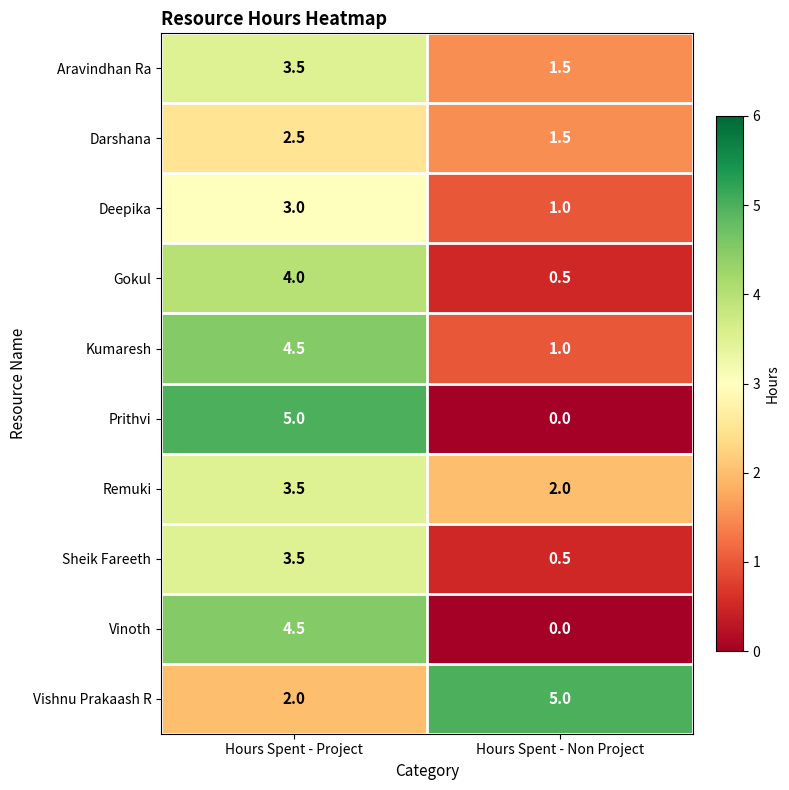

Reading right to left, what are all the values shown in this chart?

Aravindhan Ra: Hours Spent - Non Project=1.5	Hours Spent - Project=3.5
Darshana: Hours Spent - Non Project=1.5	Hours Spent - Project=2.5
Deepika: Hours Spent - Non Project=1.0	Hours Spent - Project=3.0
Gokul: Hours Spent - Non Project=0.5	Hours Spent - Project=4.0
Kumaresh: Hours Spent - Non Project=1.0	Hours Spent - Project=4.5
Prithvi: Hours Spent - Non Project=0.0	Hours Spent - Project=5.0
Remuki: Hours Spent - Non Project=2.0	Hours Spent - Project=3.5
Sheik Fareeth: Hours Spent - Non Project=0.5	Hours Spent - Project=3.5
Vinoth: Hours Spent - Non Project=0.0	Hours Spent - Project=4.5
Vishnu Prakaash R: Hours Spent - Non Project=5.0	Hours Spent - Project=2.0